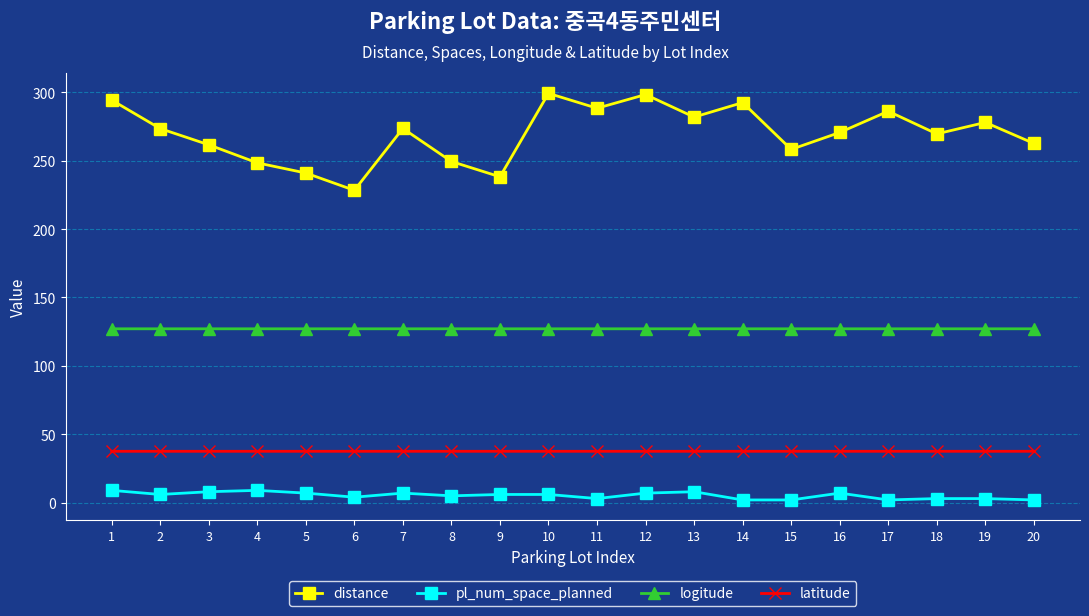

True or false: logitude and distance cross at least once.

False